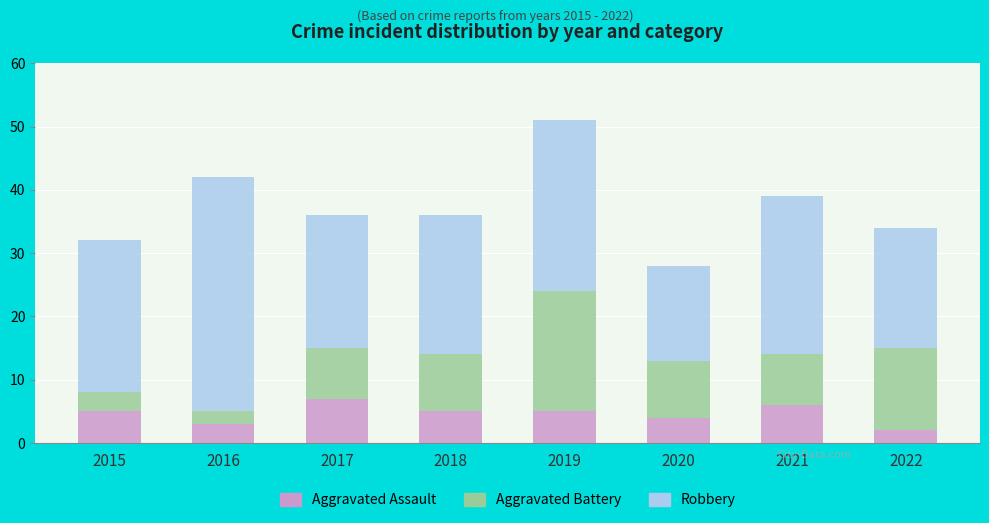

What value does the Aggravated Assault series have at 2015?

5